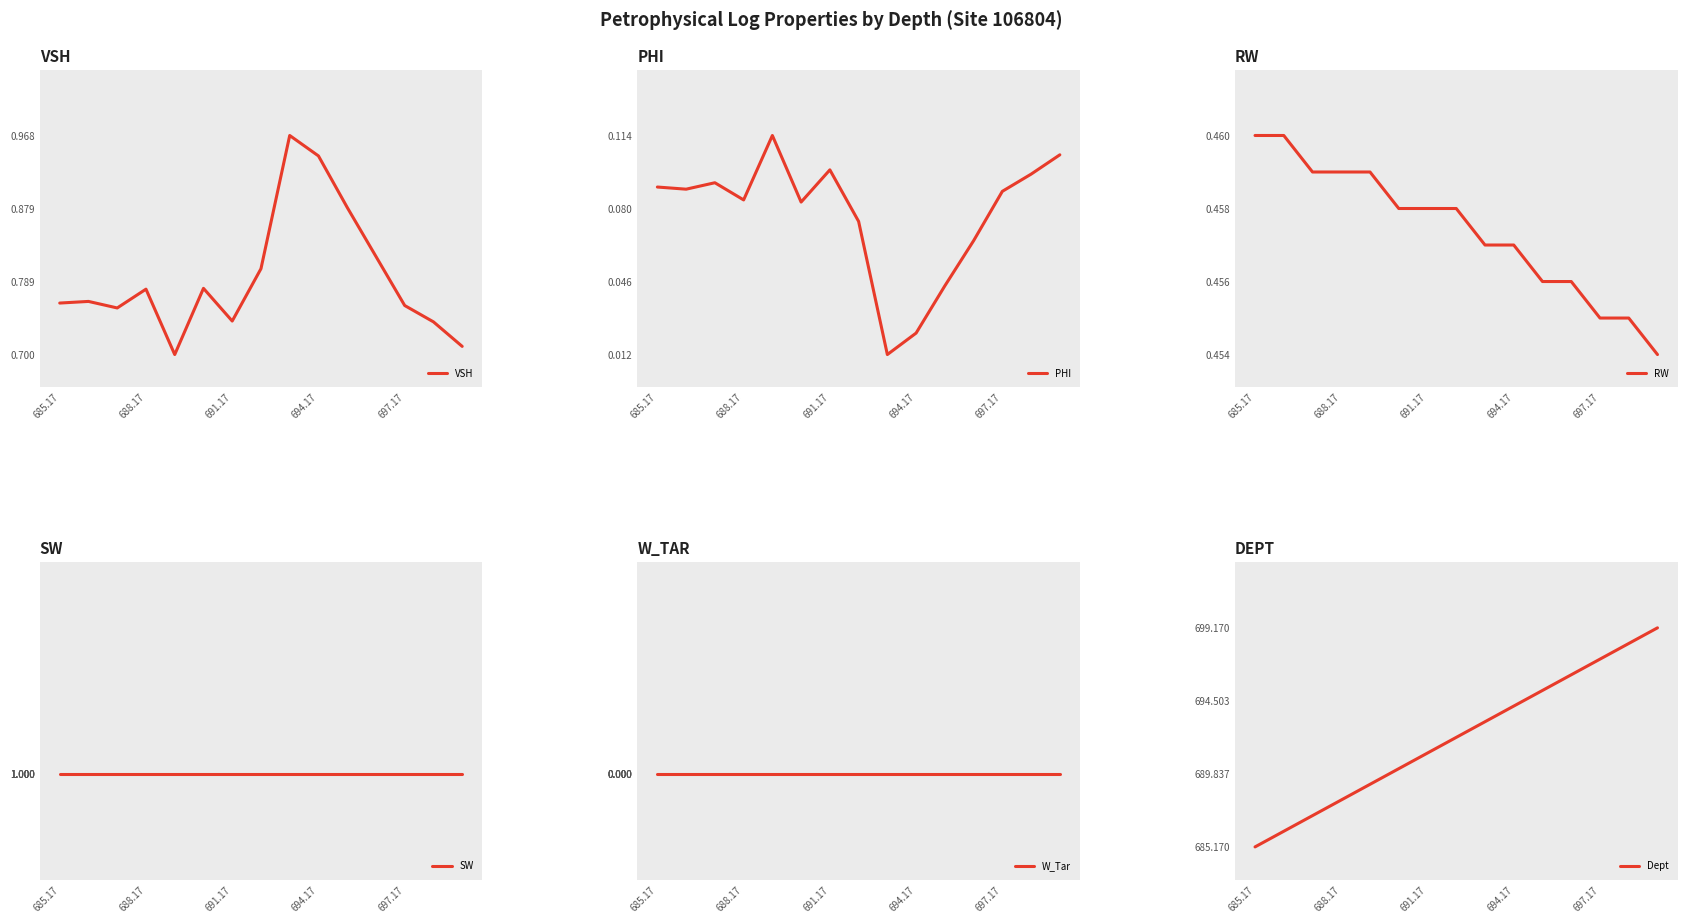

What are all the series names shown in the legend?

VSH, PHI, RW, SW, W_Tar, Dept